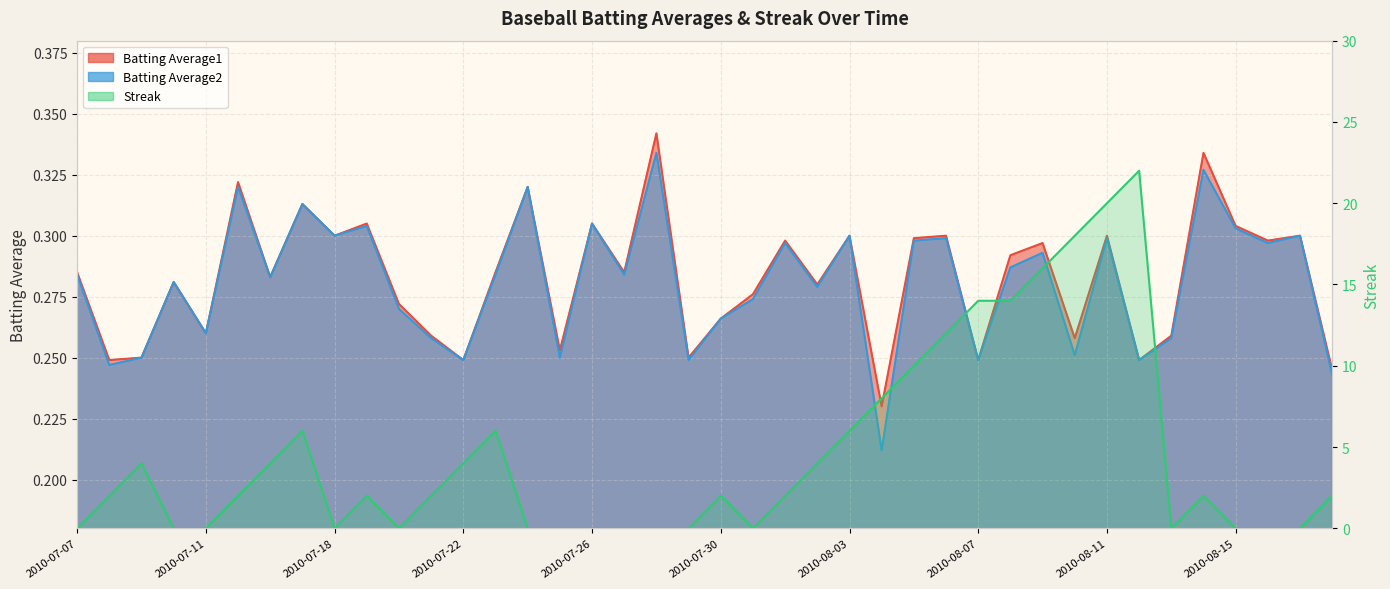

What is the total value across all series at 2010-07-30?

2.5